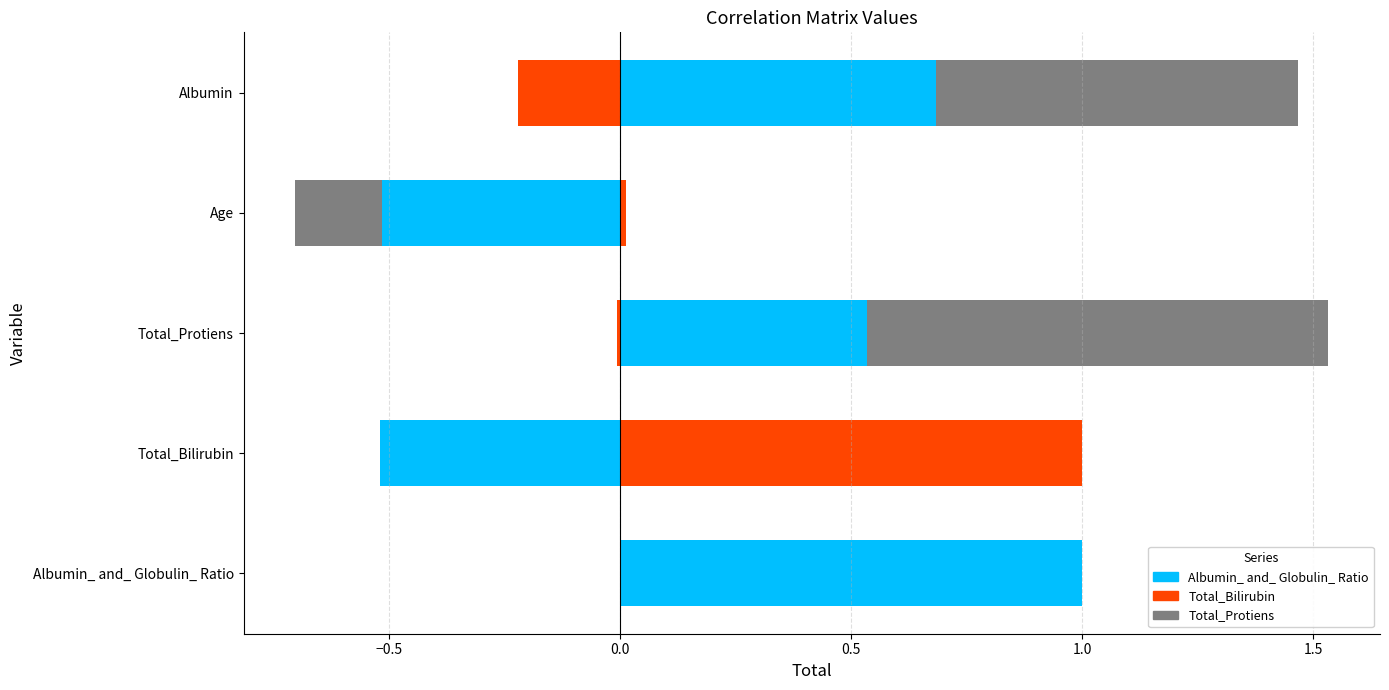

How many series are shown in this chart?

3